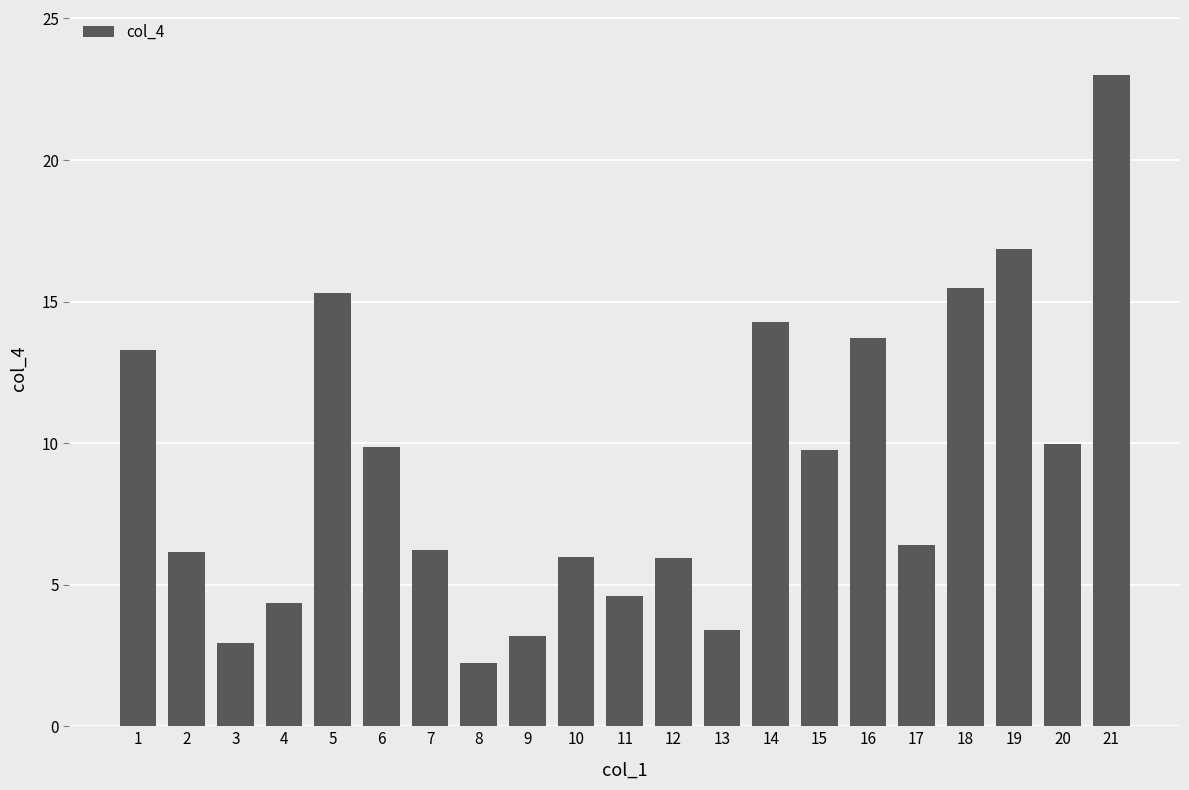

How many data points does each series have?

21